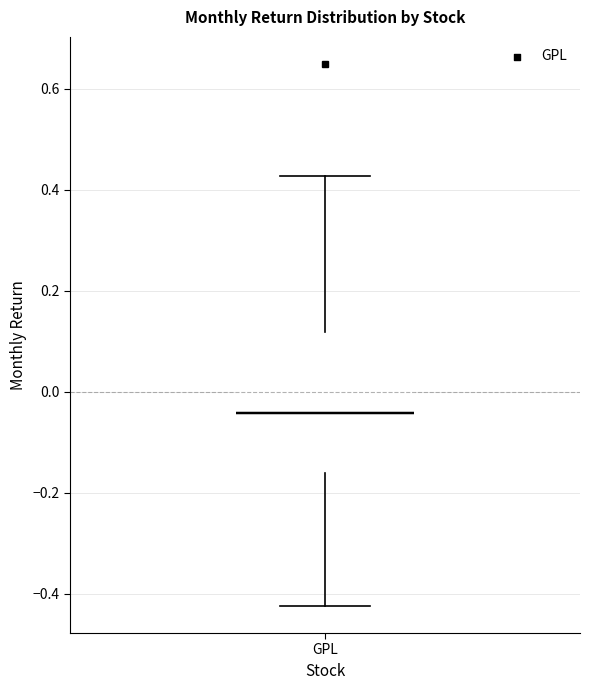

Transcribe this box plot: give where the median line is, the range the box spans, and where the two whiskers end, as read against the y-axis. The values are not printed on the chart, so give them approximately, as read against the axis.

median -0.04, box -0.16 to 0.12, whiskers -0.42 to 0.42